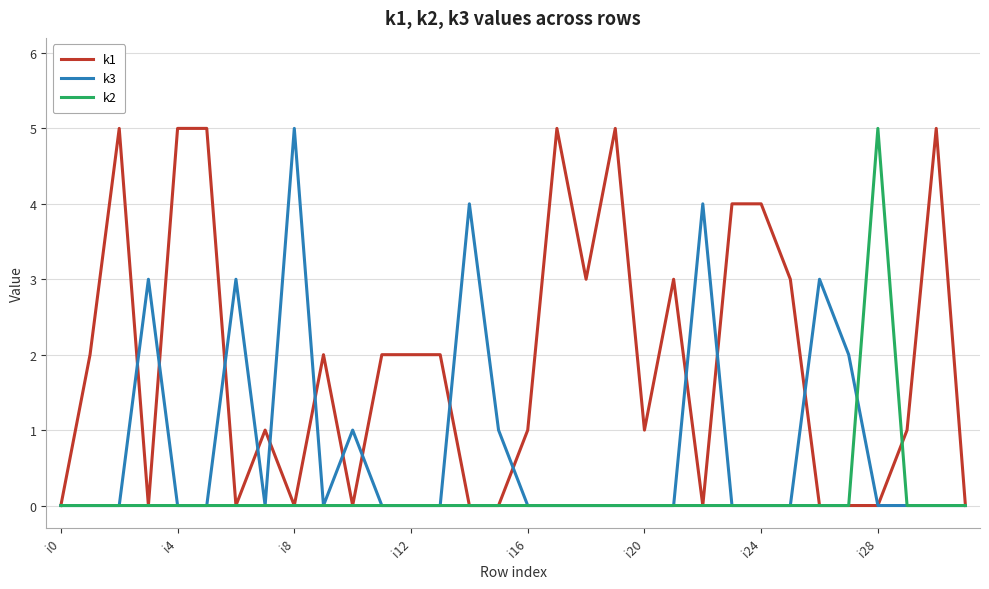

Which series has the largest total across all categories?

k1